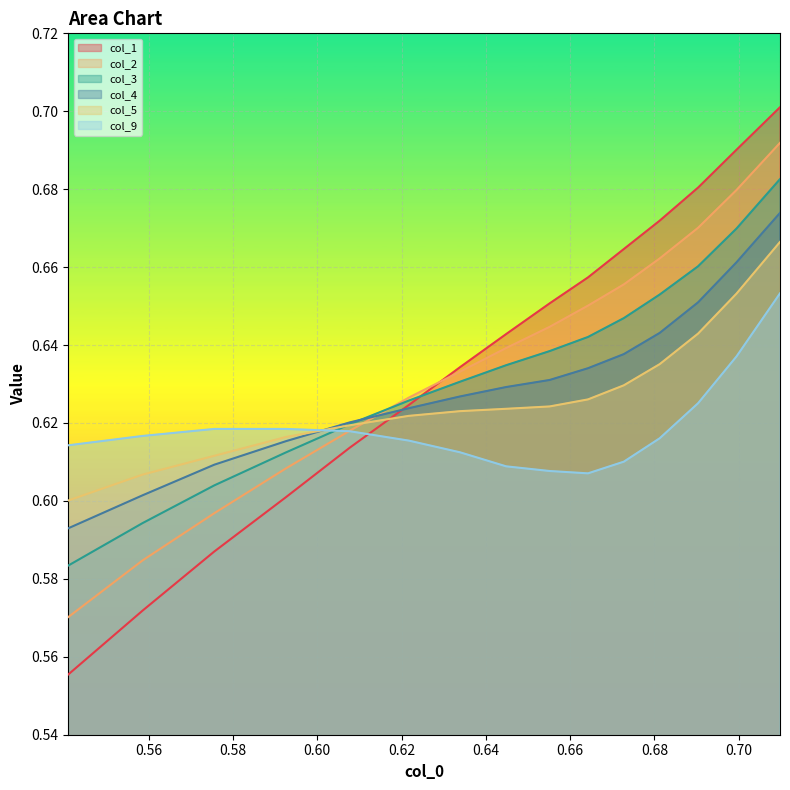

List the series in order of their peak value, highest first.

col_1, col_2, col_3, col_4, col_5, col_9